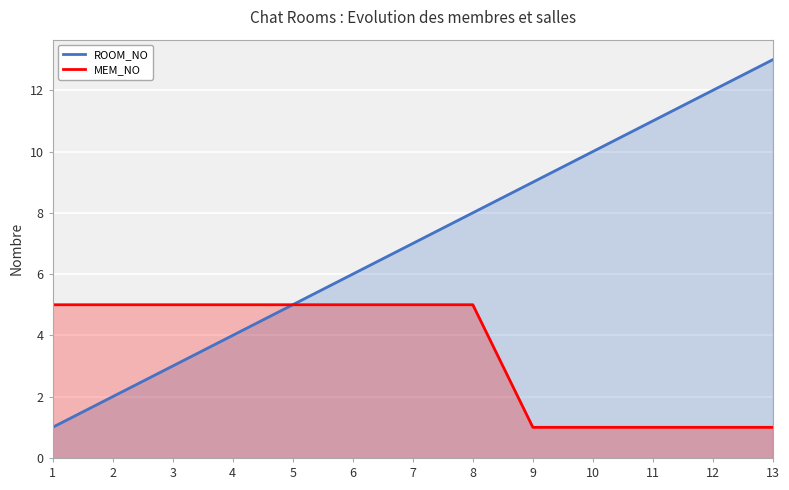

Is it true that MEM_NO equals 5 at 1?

True